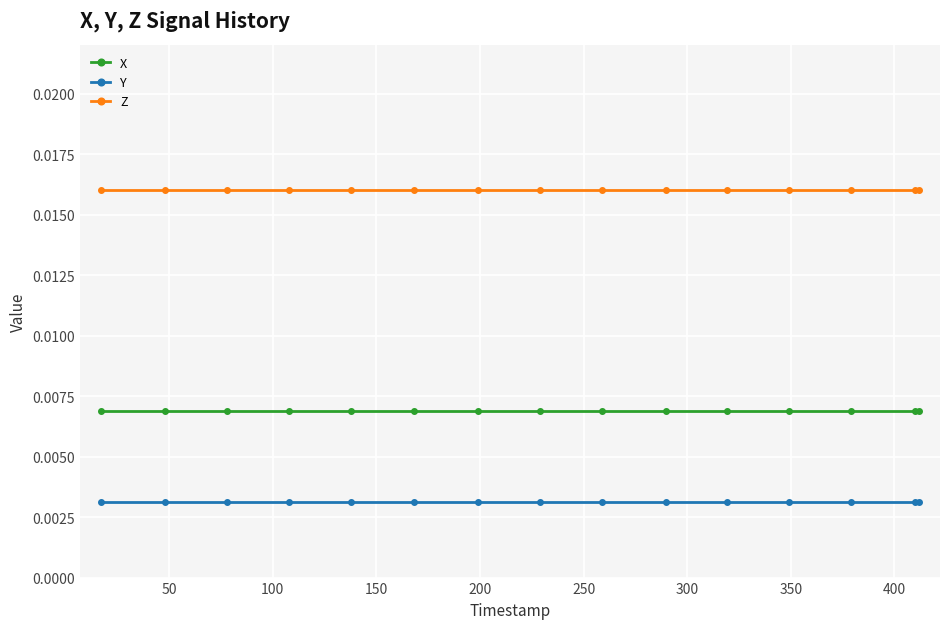

Rank the series by their maximum value, from lowest to highest.

Y, X, Z